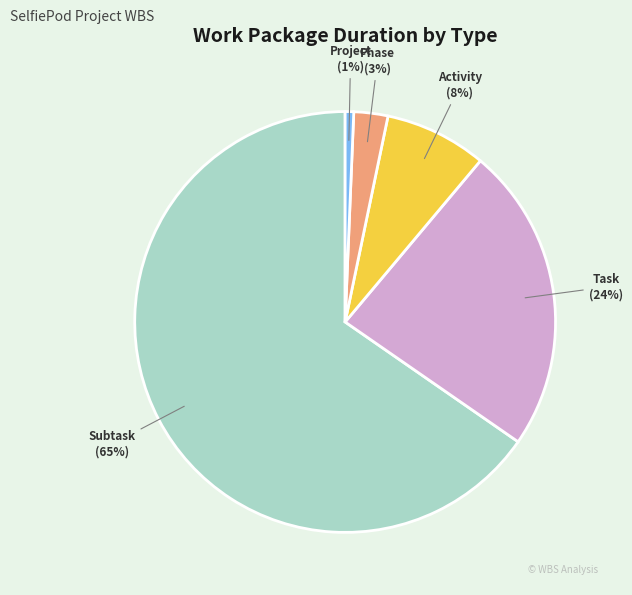

How many segments does this pie chart have?

5